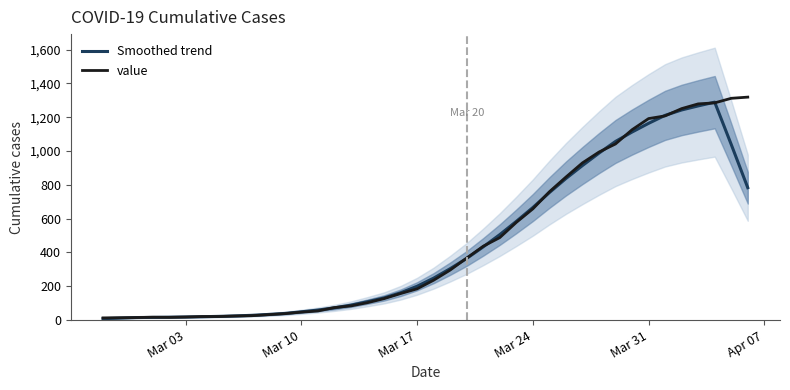

Which label corresponds to the smallest value in the chart?

Mar 03